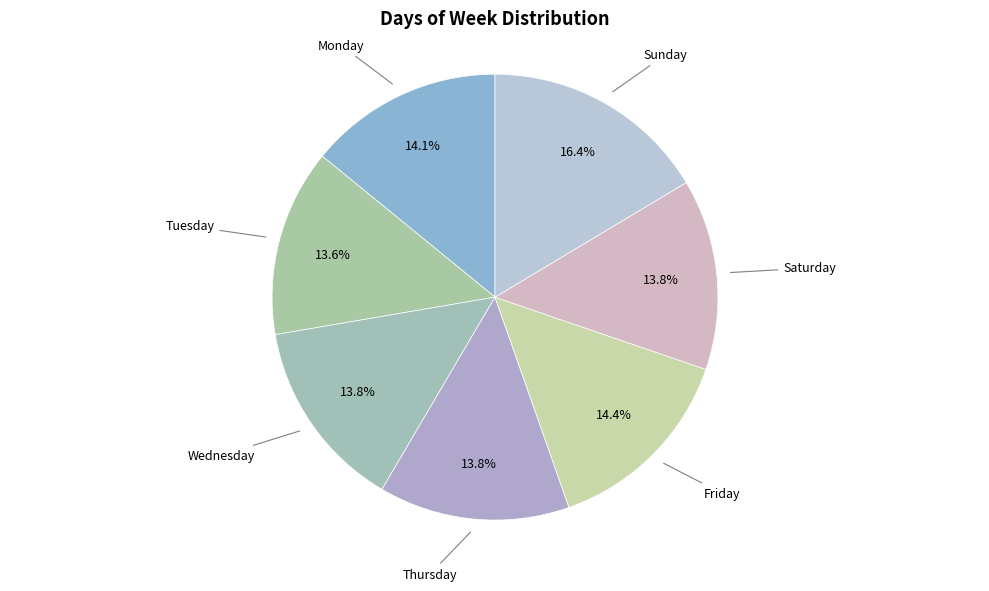

Combined, what portion of the pie is Sunday and Friday?

30.8%